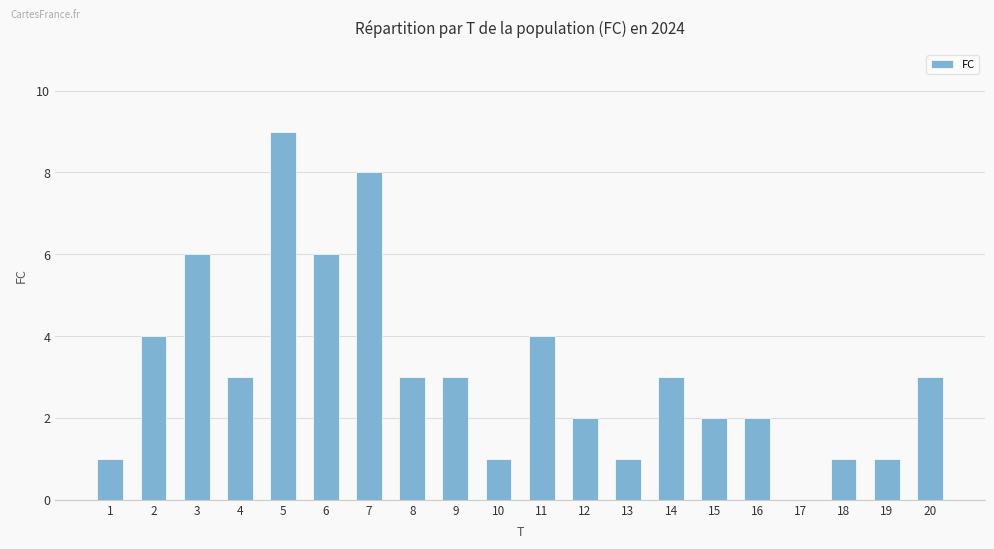

What is the ratio of the value at 8 to the value at 7?

0.4